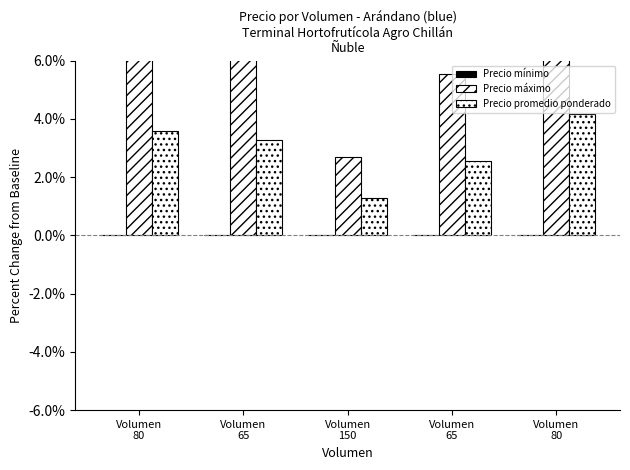

How many bars are there in each group?

3